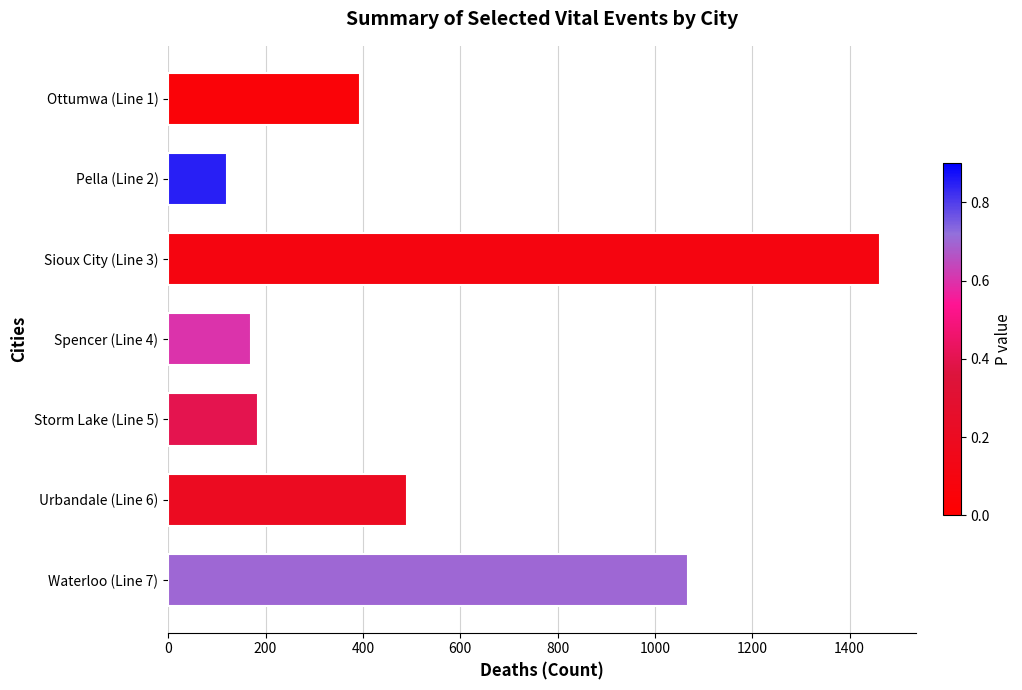

Rank the categories by value from highest to lowest.

Sioux City (Line 3), Waterloo (Line 7), Urbandale (Line 6), Ottumwa (Line 1), Storm Lake (Line 5), Spencer (Line 4), Pella (Line 2)